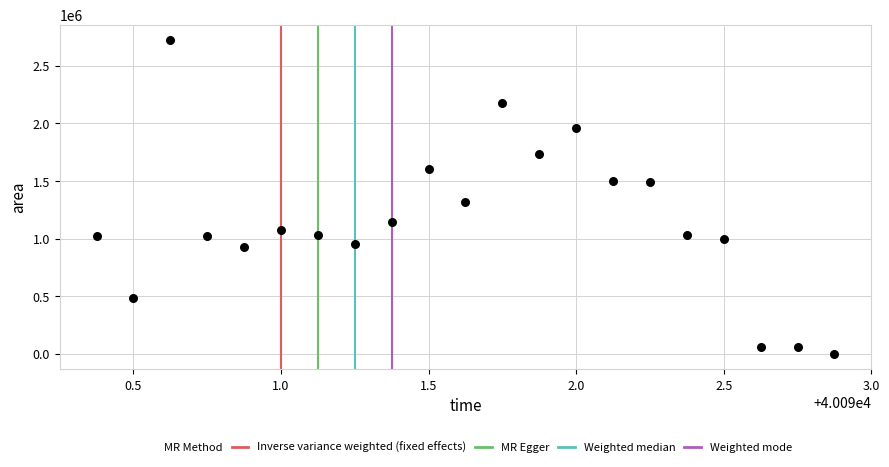

What is the range of Y values (max minus min)?

2720000